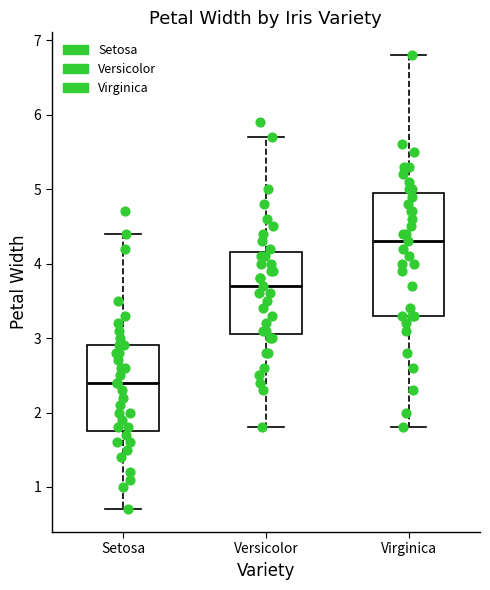

Reading left to right, read every box against the y-axis: the position of its median line, the range the box covers, and the ends of its whiskers. The values are not printed on the chart, so give them approximately, as read against the axis.

Setosa: median 2.4, box 1.8 to 2.9, whiskers 0.7 to 4.4
Versicolor: median 3.7, box 3.1 to 4.2, whiskers 1.8 to 5.7
Virginica: median 4.3, box 3.3 to 5.0, whiskers 1.8 to 6.8